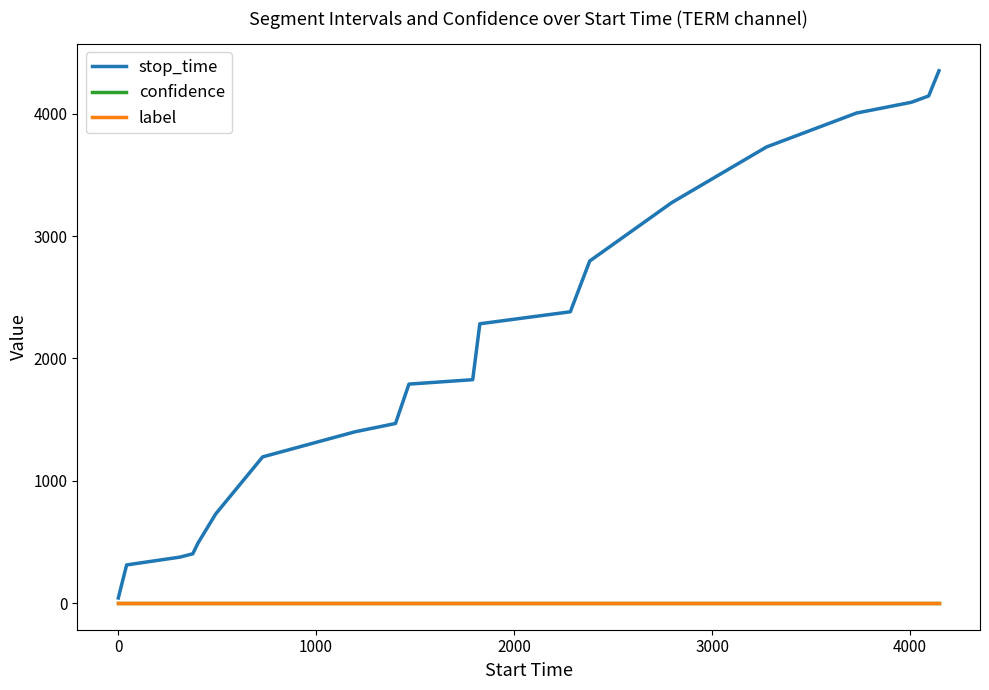

Which series has the largest total across all categories?

stop_time